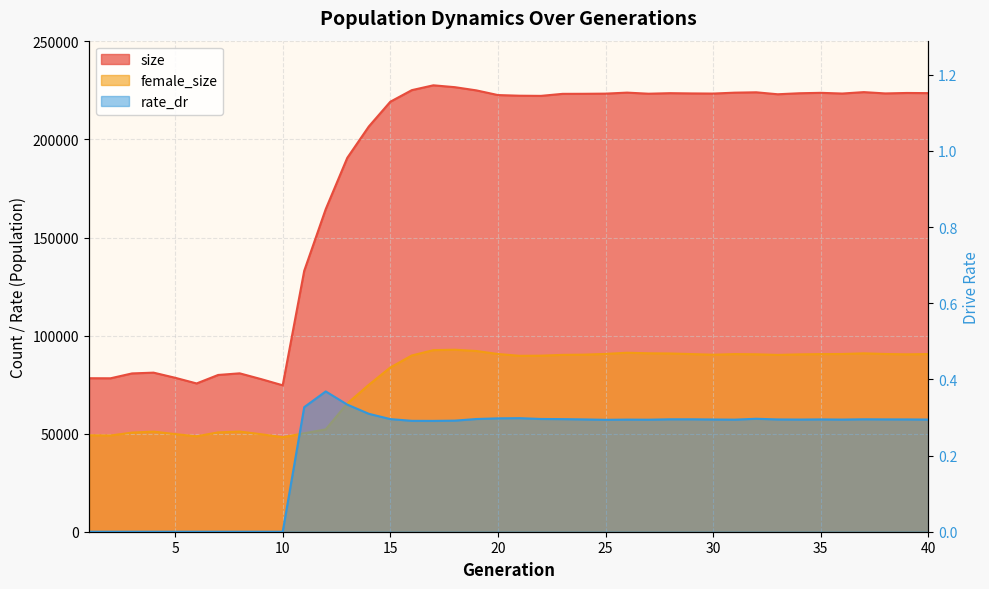

Rank the series by their maximum value, from highest to lowest.

size, female_size, rate_dr